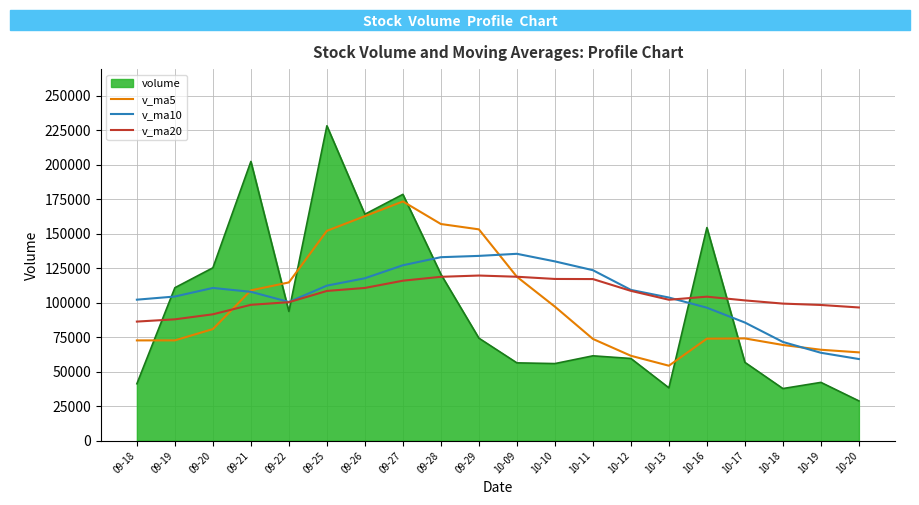

The value of volume at 10-12 is 38621.6. True or false?

False